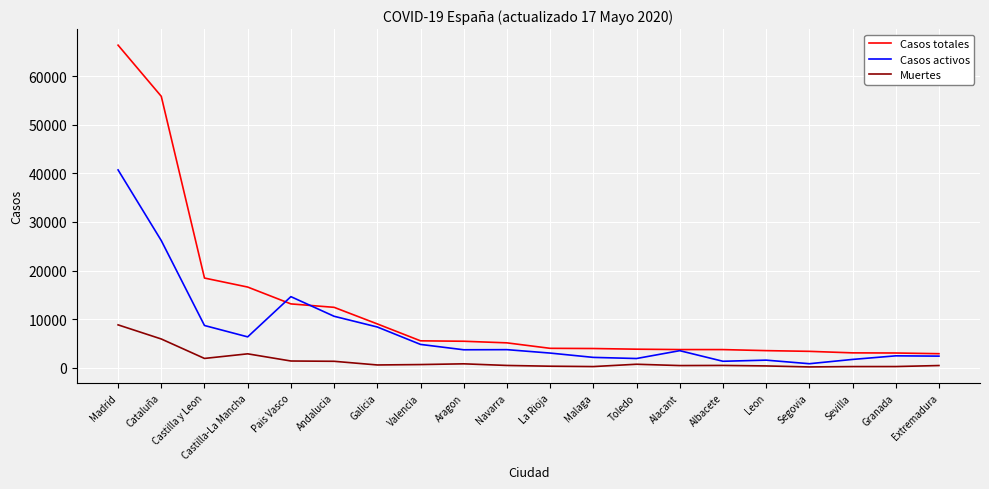

Which series has the widest spread of values?

Casos totales